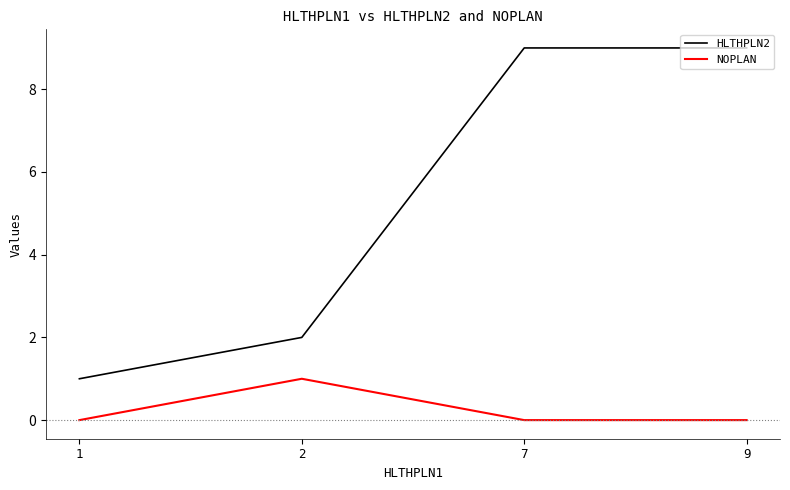

What is the difference between the HLTHPLN2 values at 2 and 9?

7